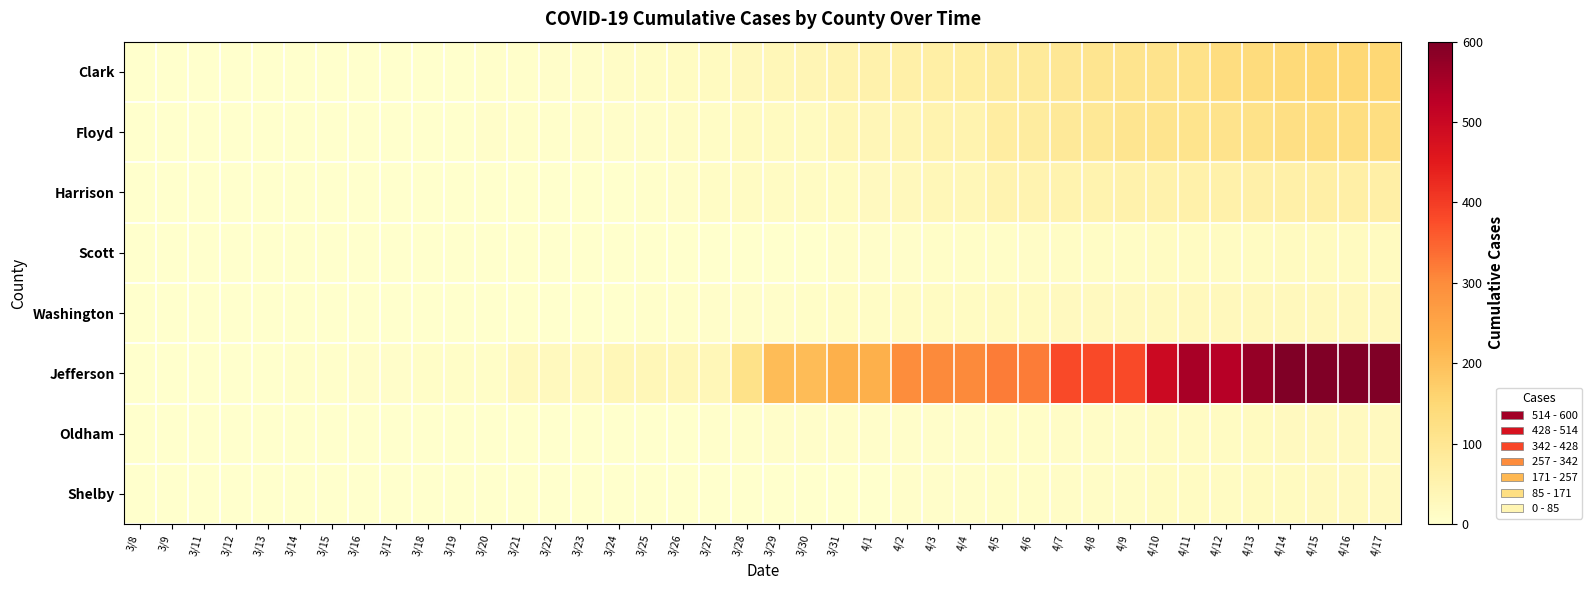

Reading right to left, extract all data points from this chart.

Clark: 4/17=151	4/16=151	4/15=151	4/14=143	4/13=137	4/12=132	4/11=117	4/10=112	4/9=106	4/8=104	4/7=96	4/6=86	4/5=82	4/4=71	4/3=66	4/2=61	4/1=55	3/31=49	3/30=38	3/29=33	3/28=27	3/27=20	3/26=18	3/25=12	3/24=10	3/23=6	3/22=5	3/21=4	3/20=4	3/19=1	3/18=1	3/17=1	3/16=0	3/15=0	3/14=0	3/13=0	3/12=0	3/11=0	3/9=0	3/8=0
Floyd: 4/17=130	4/16=130	4/15=130	4/14=125	4/13=116	4/12=111	4/11=108	4/10=107	4/9=105	4/8=93	4/7=88	4/6=77	4/5=74	4/4=50	4/3=50	4/2=41	4/1=37	3/31=34	3/30=21	3/29=21	3/28=20	3/27=14	3/26=11	3/25=7	3/24=6	3/23=6	3/22=3	3/21=3	3/20=5	3/19=1	3/18=1	3/17=1	3/16=1	3/15=0	3/14=0	3/13=0	3/12=0	3/11=0	3/9=0	3/8=0
Harrison: 4/17=65	4/16=65	4/15=65	4/14=61	4/13=59	4/12=58	4/11=58	4/10=55	4/9=54	4/8=50	4/7=51	4/6=48	4/5=48	4/4=33	4/3=33	4/2=28	4/1=23	3/31=18	3/30=15	3/29=15	3/28=15	3/27=14	3/26=7	3/25=4	3/24=2	3/23=0	3/22=0	3/21=0	3/20=0	3/19=0	3/18=0	3/17=0	3/16=0	3/15=0	3/14=0	3/13=0	3/12=0	3/11=0	3/9=0	3/8=0
Scott: 4/17=20	4/16=20	4/15=20	4/14=19	4/13=17	4/12=17	4/11=17	4/10=17	4/9=14	4/8=12	4/7=12	4/6=11	4/5=8	4/4=8	4/3=8	4/2=7	4/1=6	3/31=5	3/30=1	3/29=1	3/28=1	3/27=1	3/26=1	3/25=1	3/24=1	3/23=1	3/22=1	3/21=1	3/20=1	3/19=0	3/18=0	3/17=0	3/16=0	3/15=0	3/14=0	3/13=0	3/12=0	3/11=0	3/9=0	3/8=0
Washington: 4/17=27	4/16=27	4/15=27	4/14=28	4/13=27	4/12=26	4/11=26	4/10=25	4/9=23	4/8=23	4/7=23	4/6=21	4/5=20	4/4=18	4/3=18	4/2=16	4/1=14	3/31=12	3/30=9	3/29=6	3/28=6	3/27=5	3/26=4	3/25=3	3/24=2	3/23=2	3/22=2	3/21=1	3/20=0	3/19=0	3/18=0	3/17=0	3/16=0	3/15=0	3/14=0	3/13=0	3/12=0	3/11=0	3/9=0	3/8=0
Jefferson: 4/17=599	4/16=599	4/15=599	4/14=600	4/13=573	4/12=531	4/11=550	4/10=495	4/9=380	4/8=380	4/7=380	4/6=319	4/5=319	4/4=304	4/3=304	4/2=299	4/1=228	3/31=228	3/30=206	3/29=206	3/28=116	3/27=35	3/26=35	3/25=33	3/24=35	3/23=25	3/22=25	3/21=25	3/20=8	3/19=8	3/18=8	3/17=7	3/16=6	3/15=4	3/14=4	3/13=2	3/12=2	3/11=1	3/9=1	3/8=0
Oldham: 4/17=23	4/16=23	4/15=23	4/14=22	4/13=19	4/12=18	4/11=16	4/10=16	4/9=11	4/8=11	4/7=11	4/6=8	4/5=8	4/4=7	4/3=7	4/2=6	4/1=6	3/31=6	3/30=6	3/29=6	3/28=3	3/27=3	3/26=1	3/25=1	3/24=1	3/23=1	3/22=1	3/21=1	3/20=1	3/19=0	3/18=0	3/17=0	3/16=0	3/15=0	3/14=0	3/13=0	3/12=0	3/11=0	3/9=0	3/8=0
Shelby: 4/17=22	4/16=22	4/15=22	4/14=21	4/13=19	4/12=18	4/11=18	4/10=18	4/9=11	4/8=11	4/7=11	4/6=8	4/5=8	4/4=7	4/3=7	4/2=7	4/1=2	3/31=2	3/30=2	3/29=2	3/28=2	3/27=1	3/26=0	3/25=0	3/24=0	3/23=0	3/22=0	3/21=0	3/20=0	3/19=0	3/18=0	3/17=0	3/16=0	3/15=0	3/14=0	3/13=0	3/12=0	3/11=0	3/9=0	3/8=0